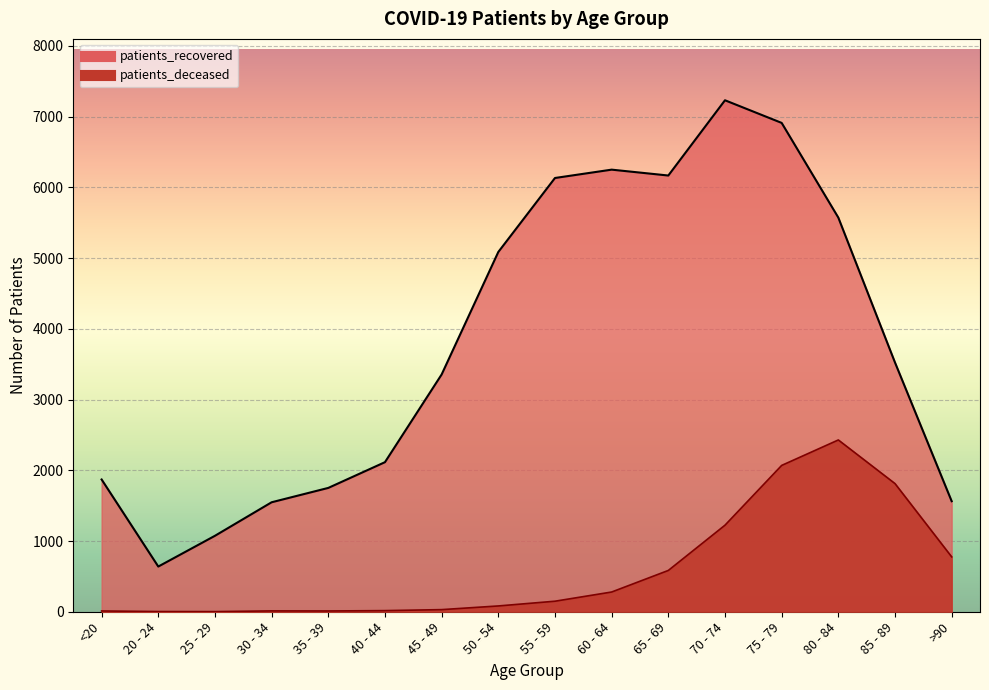

Which series has the largest total across all categories?

patients_recovered